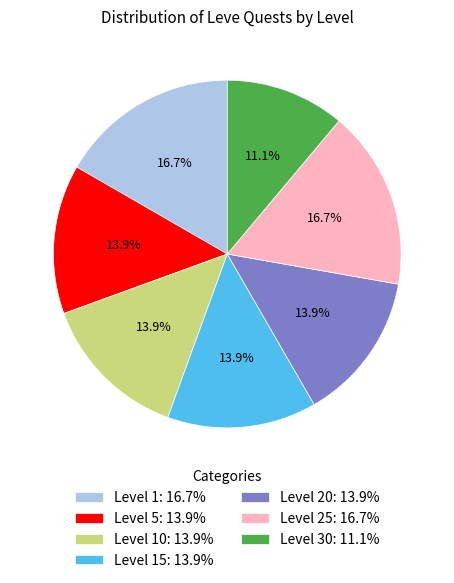

Between Level 20: 13.9% and Level 25: 16.7%, which is larger?

Level 25: 16.7%